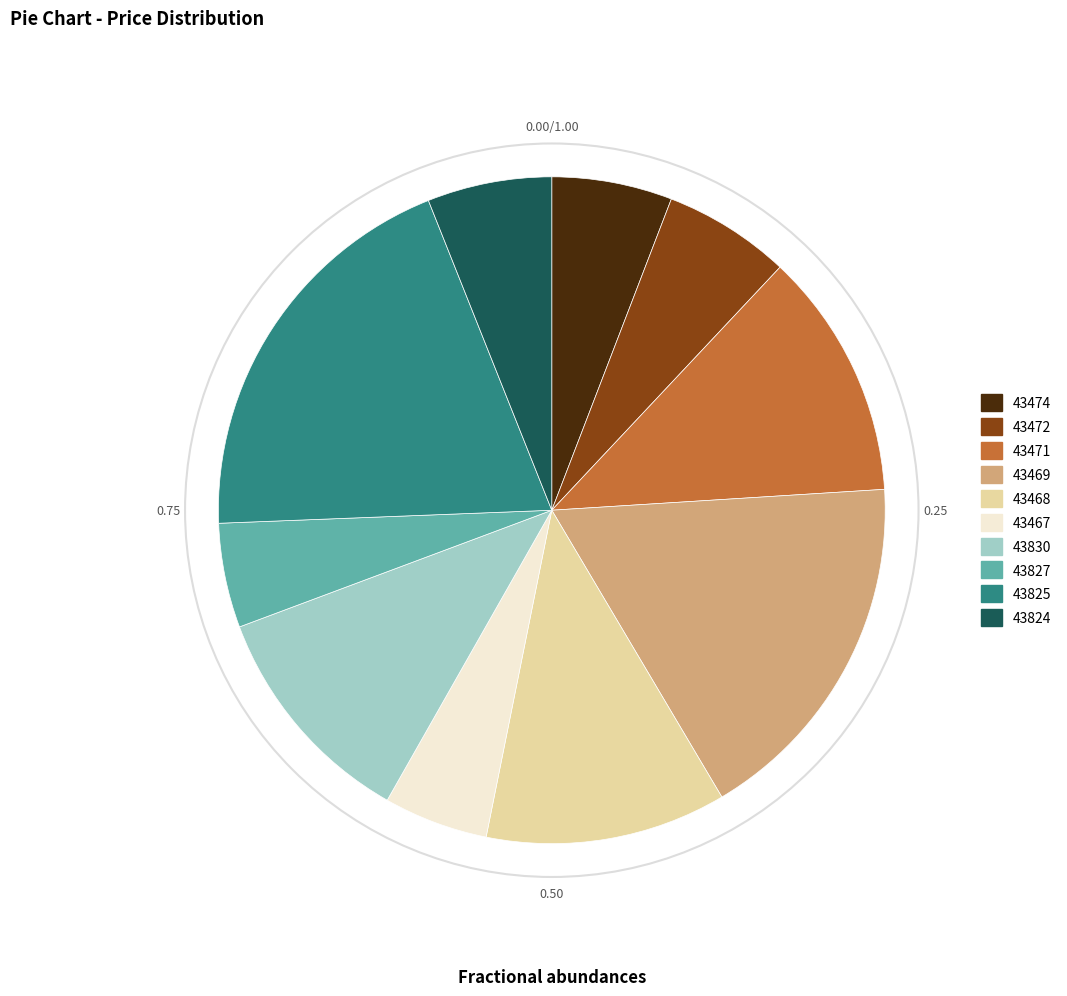

Is it true that 43471 is 22% of the pie?

False